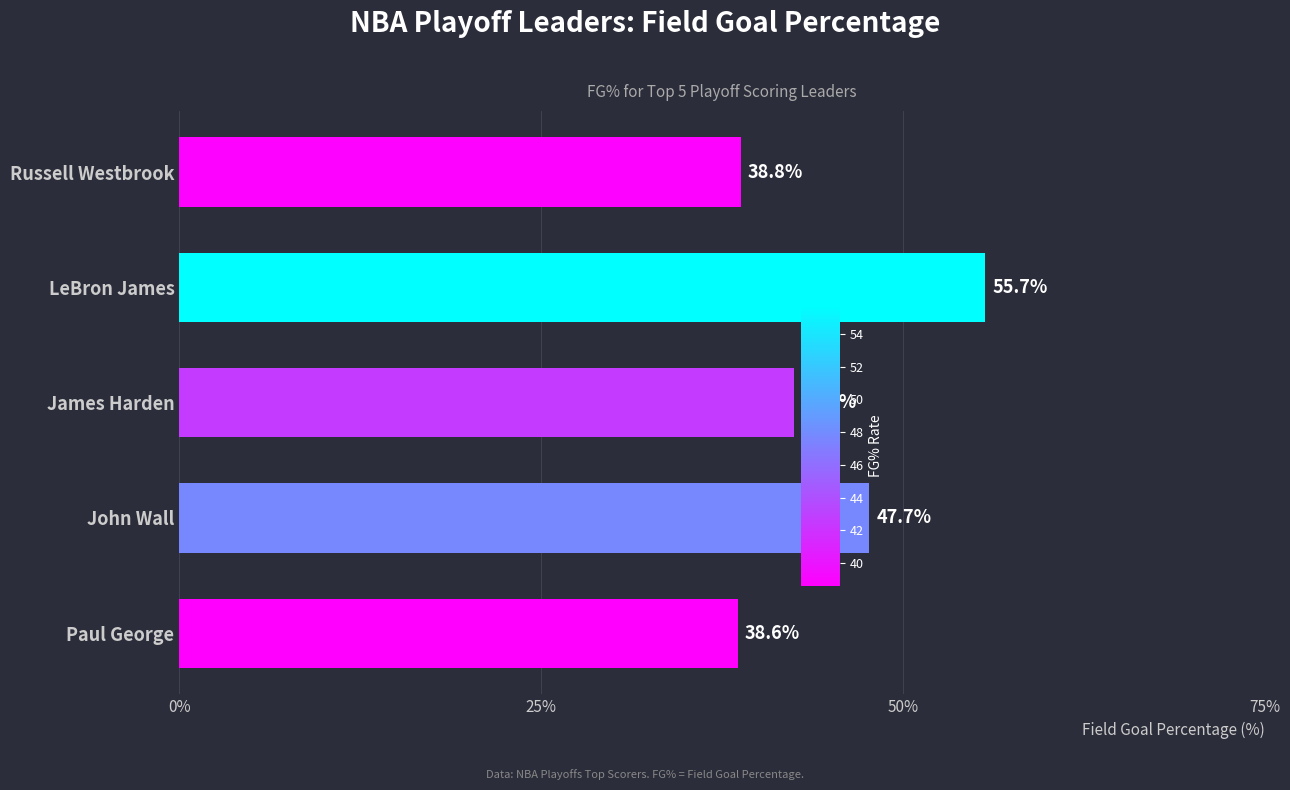

List the labels in order of value, largest first.

LeBron James, John Wall, James Harden, Russell Westbrook, Paul George